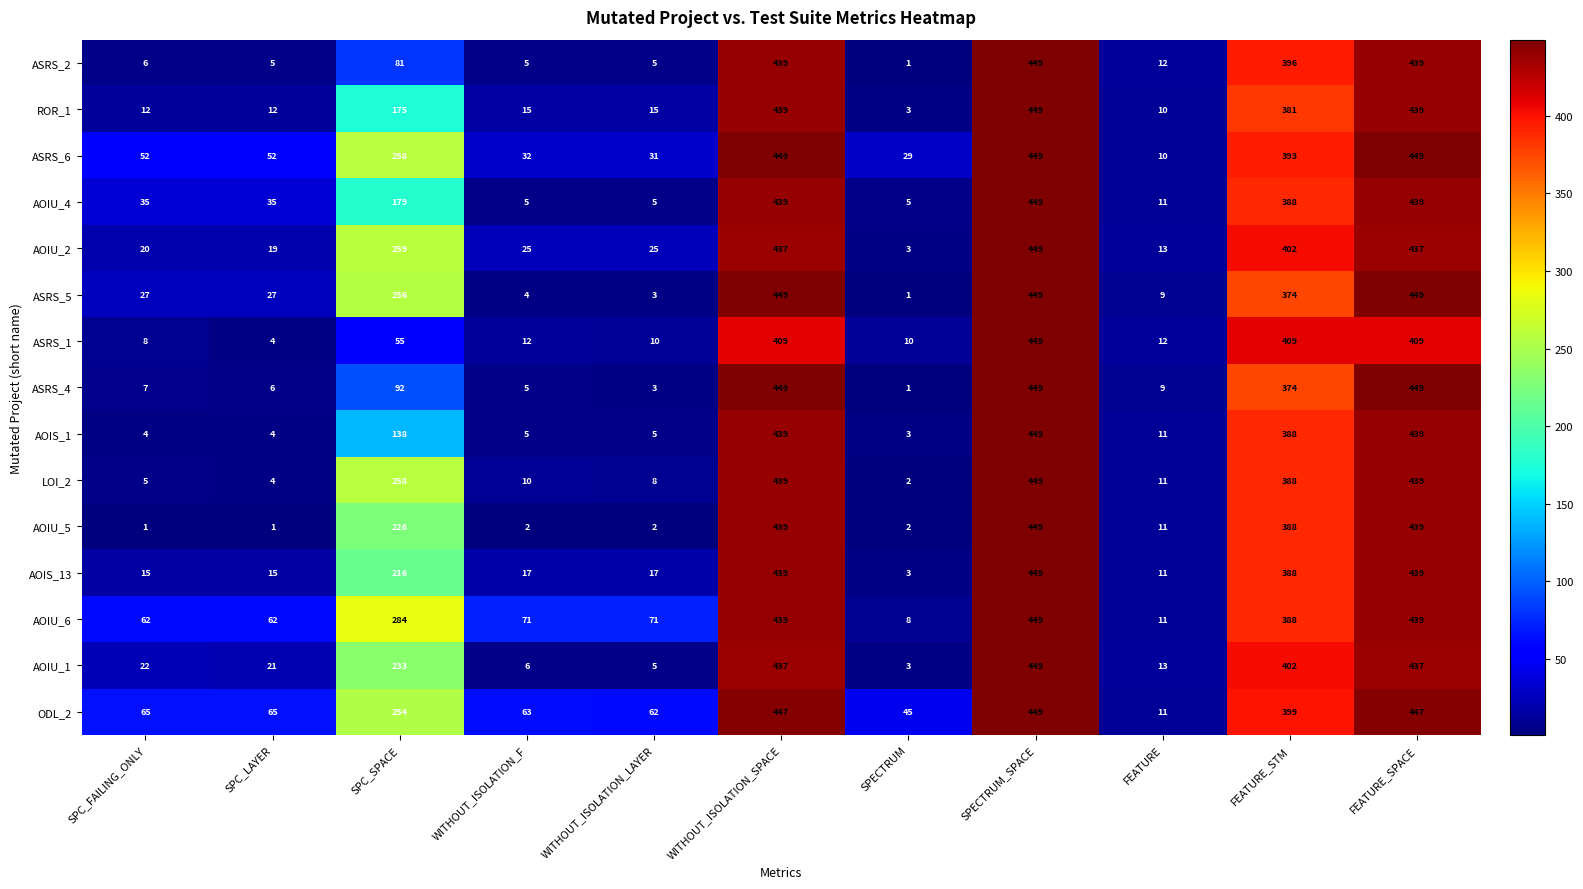

What is the minimum value for AOIS_1?

3